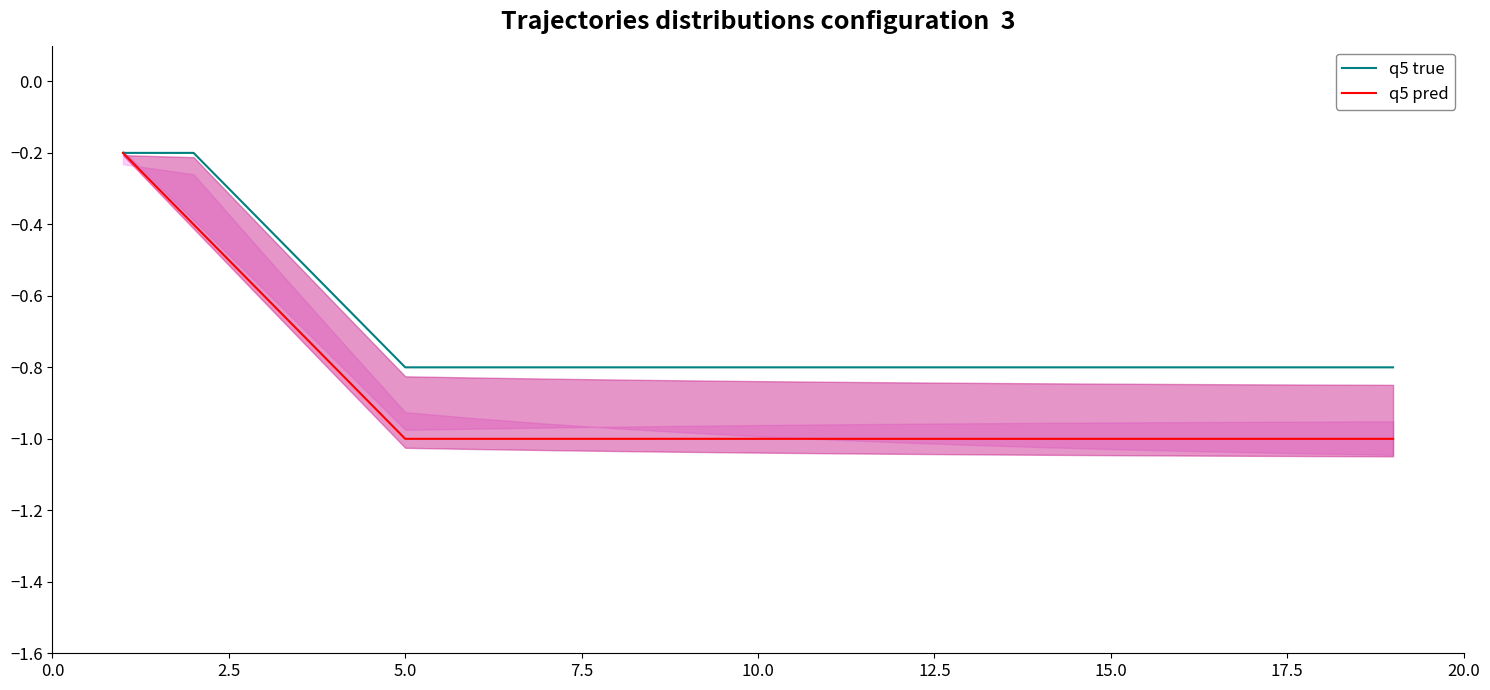

How many lines are shown in the chart?

2